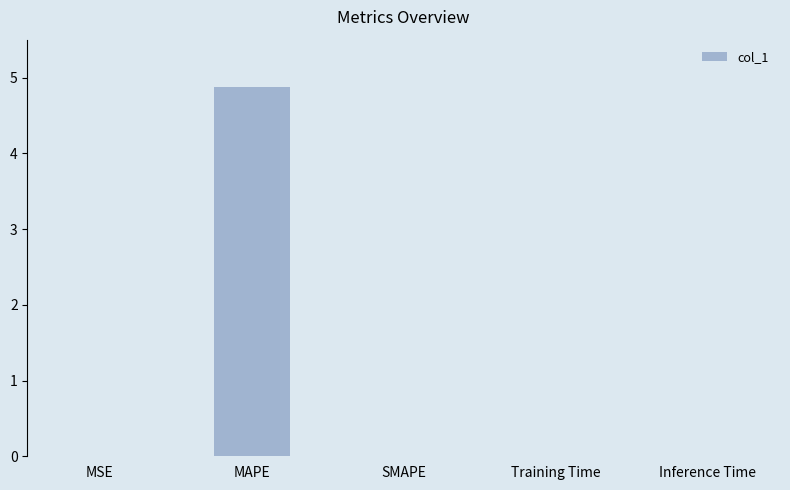

What is the sum of all values?

4.9